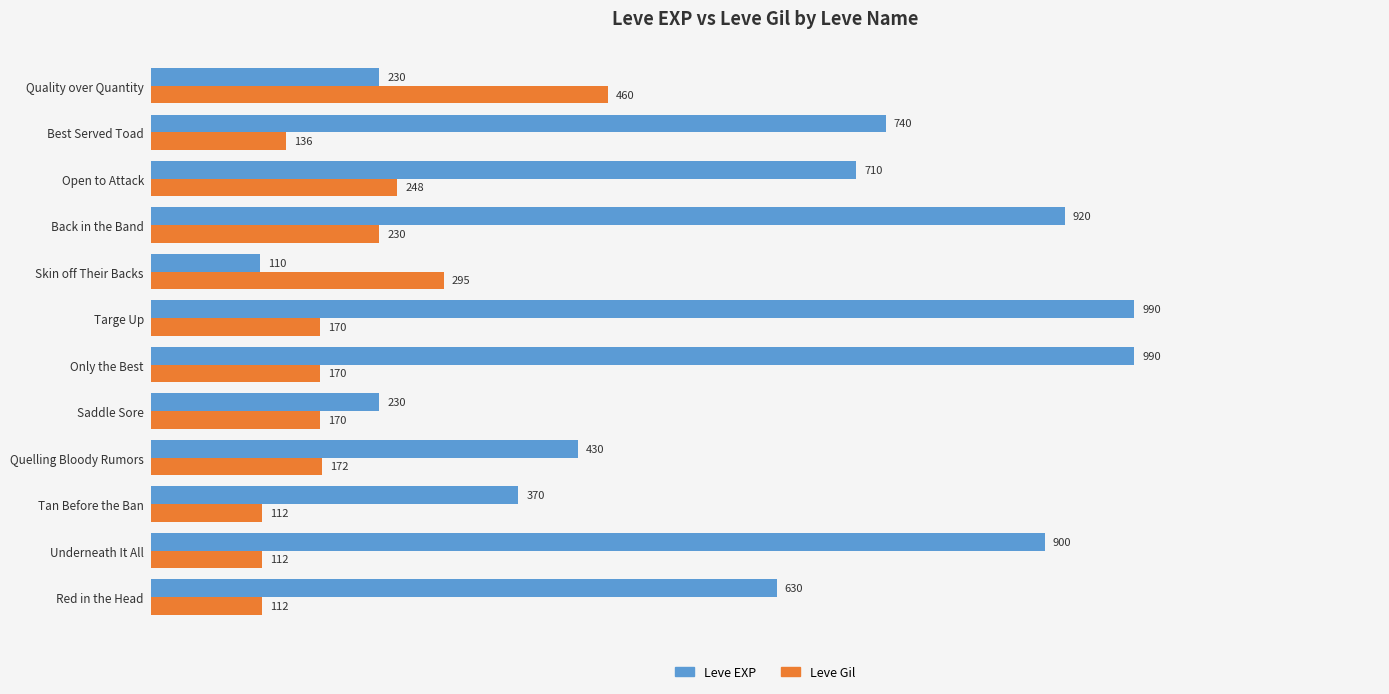

What is the greatest value displayed?

990